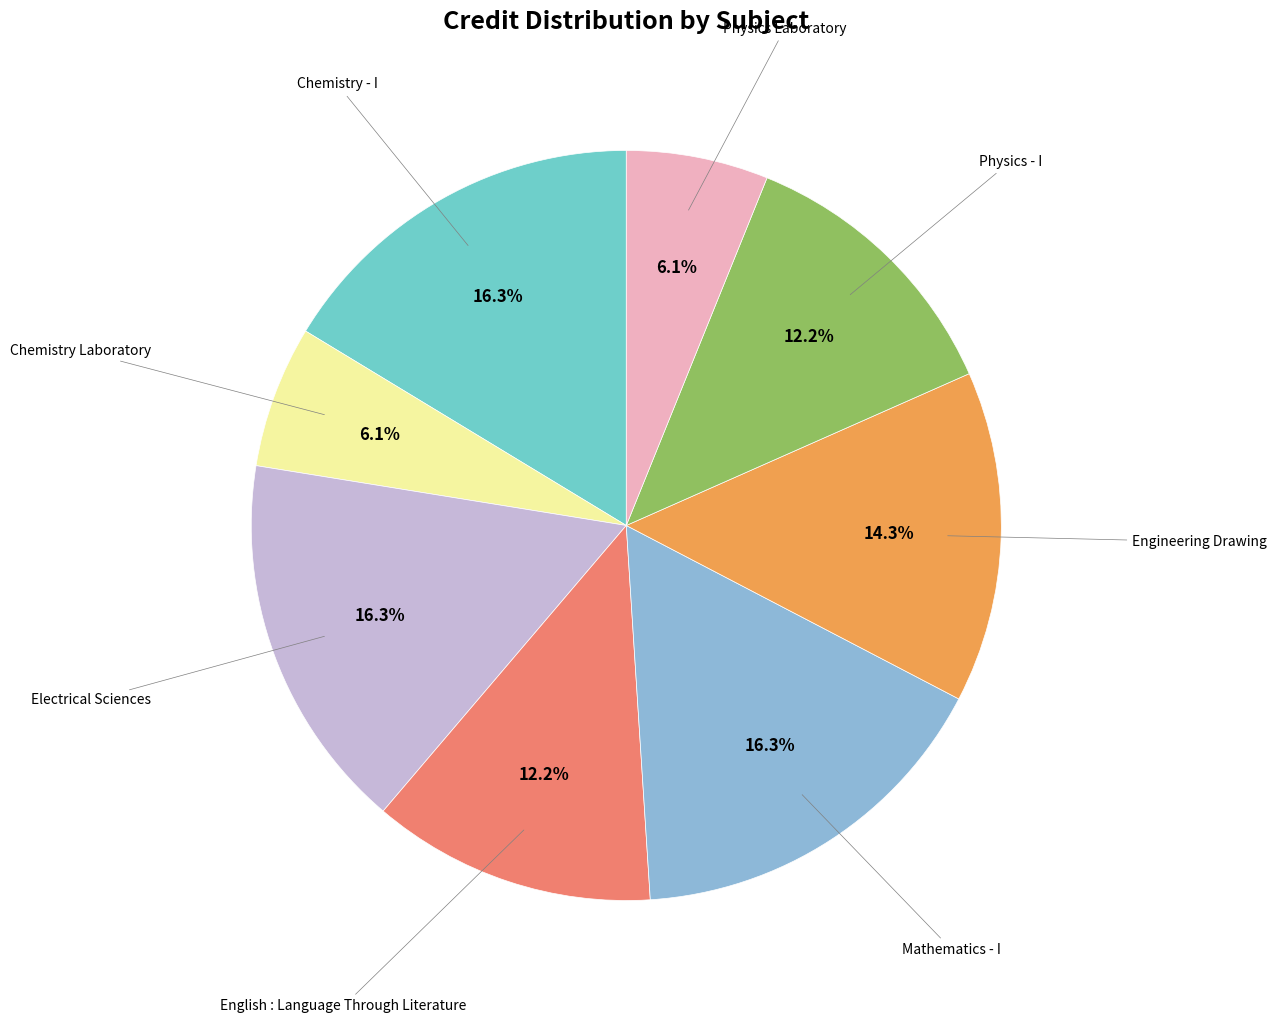

Does any single category account for the majority?

No